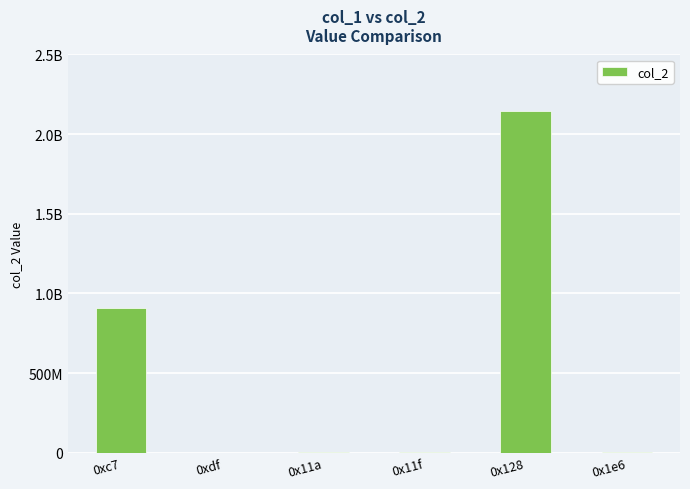

What position from the left is 0x128?

5